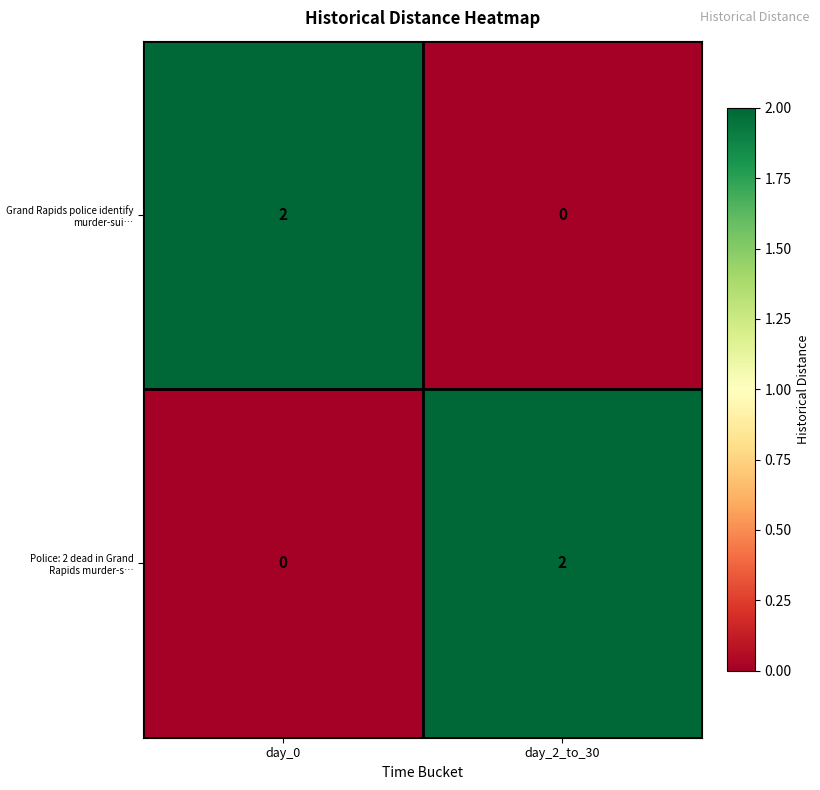

List the labels in order of Police: 2 dead in Grand Rapids murder-s… value, largest first.

day_2_to_30, day_0